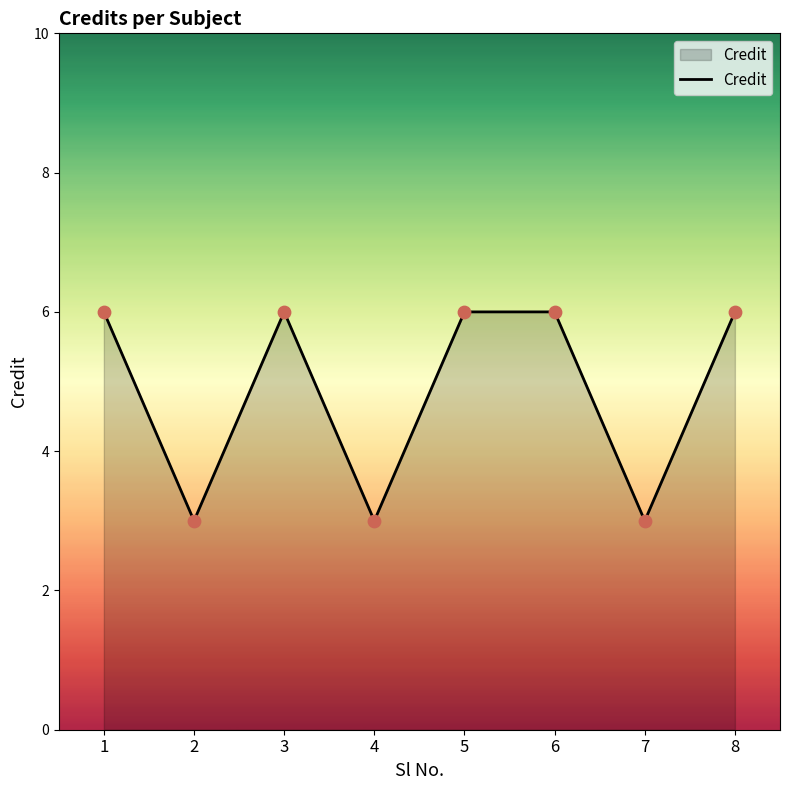

What is the ratio of the value at 3 to the value at 2?

2.0